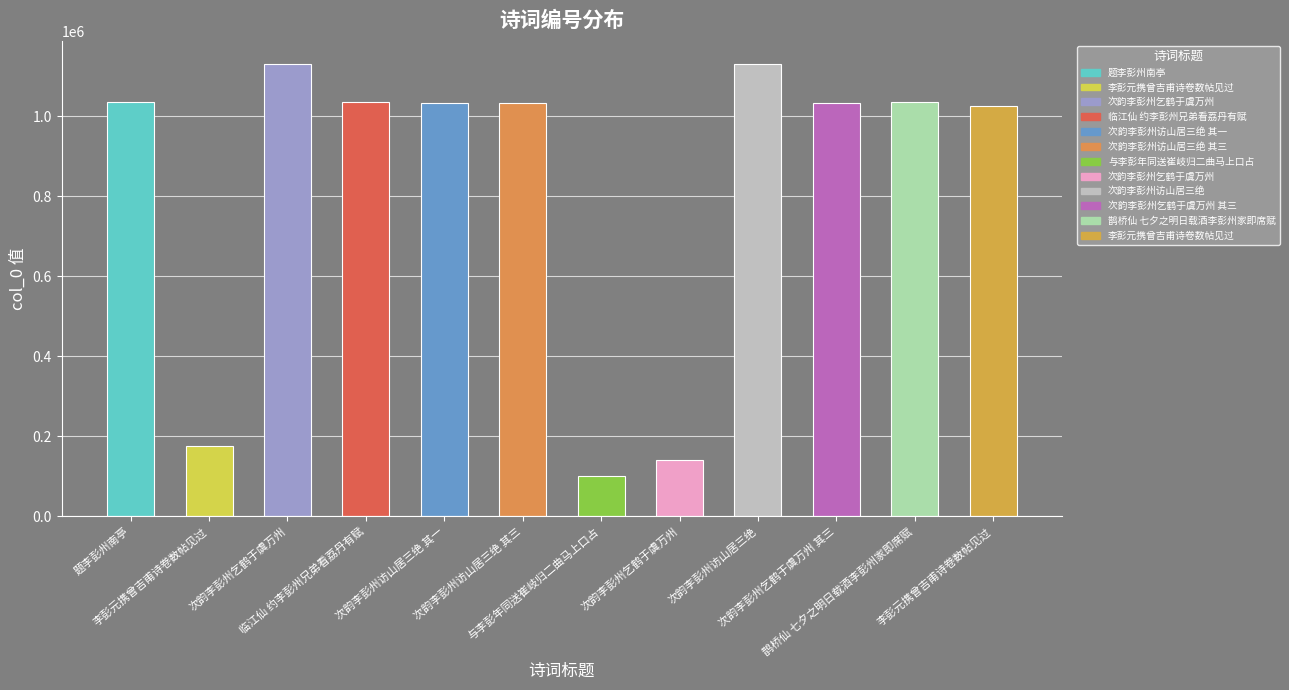

How many data points does each series have?

12